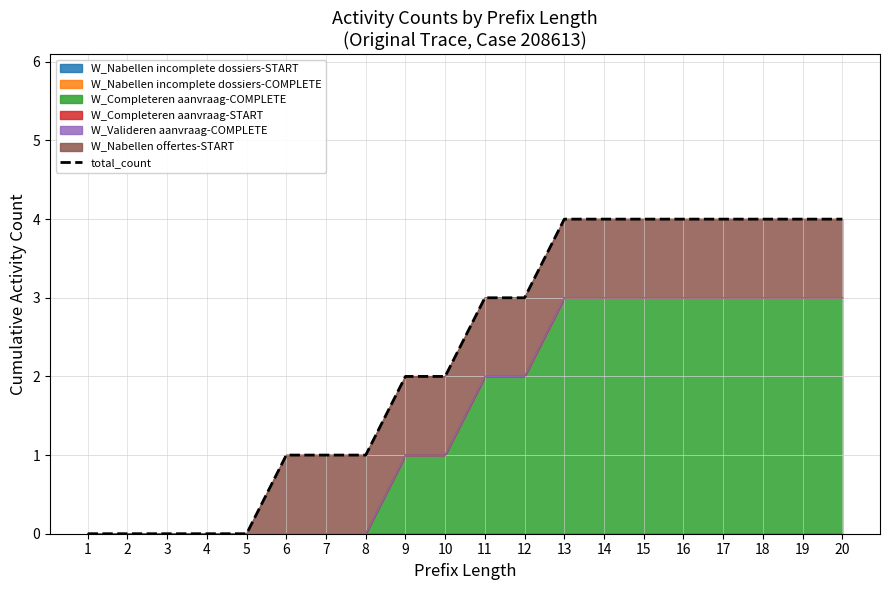

List the labels in order of value, largest first.

13, 14, 15, 16, 17, 18, 19, 20, 11, 12, 9, 10, 6, 7, 8, 1, 2, 3, 4, 5